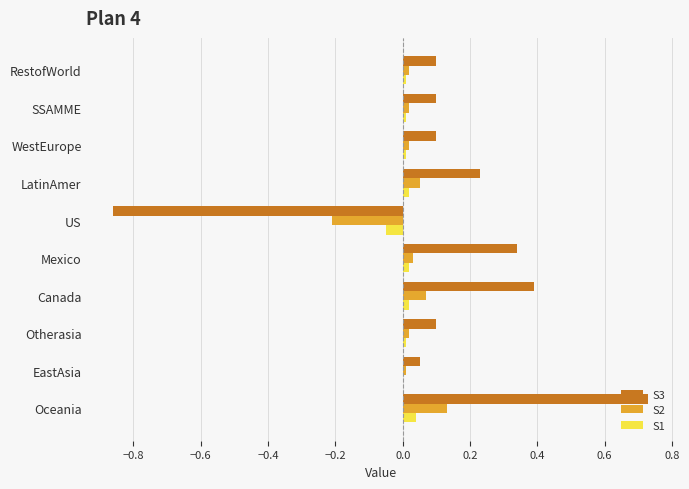

At which label does S2 reach its peak?

Oceania